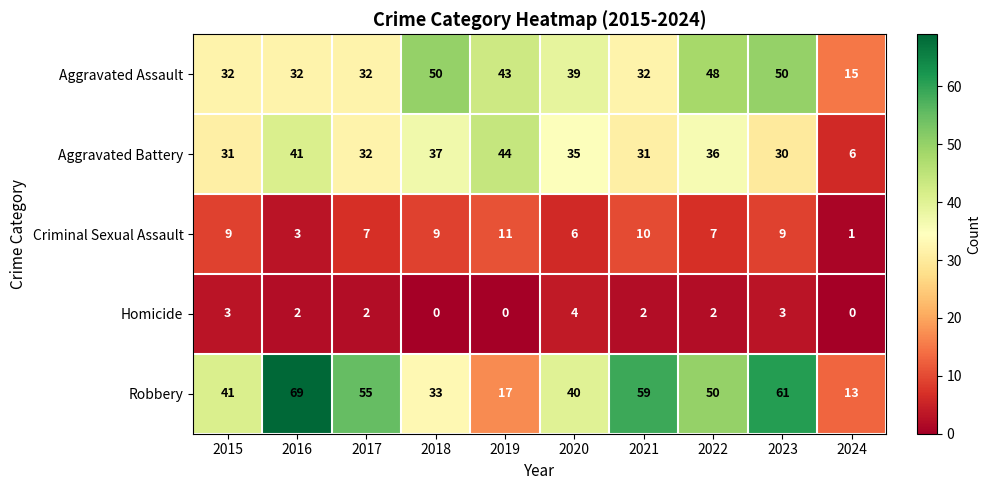

Is it true that Criminal Sexual Assault equals 16 at 2023?

False